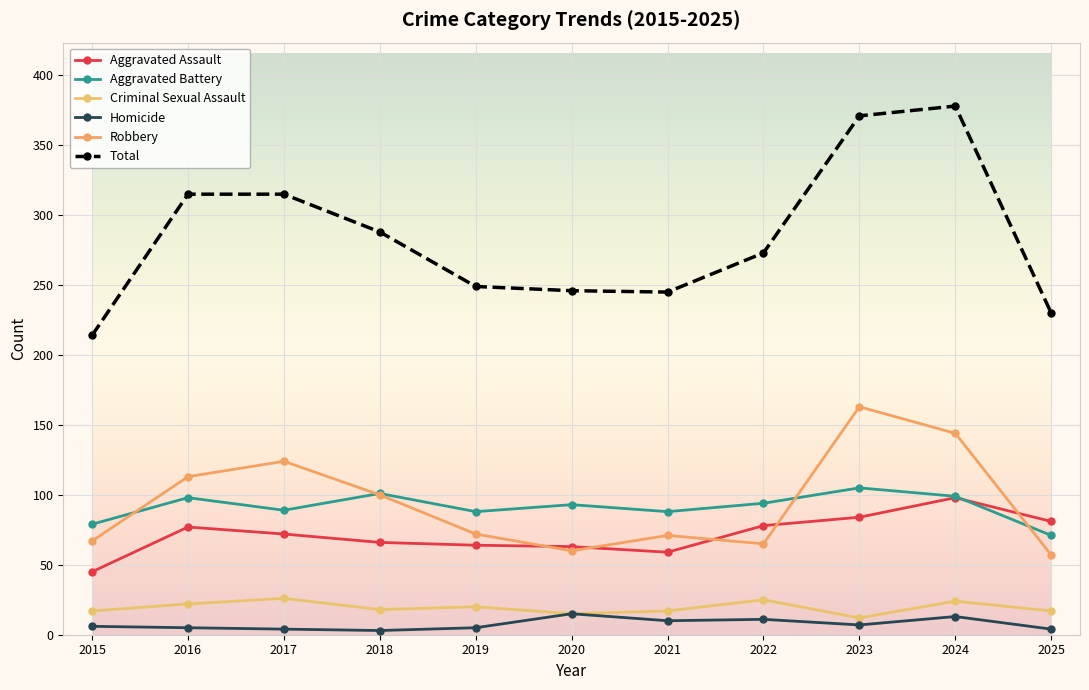

Which series has the largest total across all categories?

Total